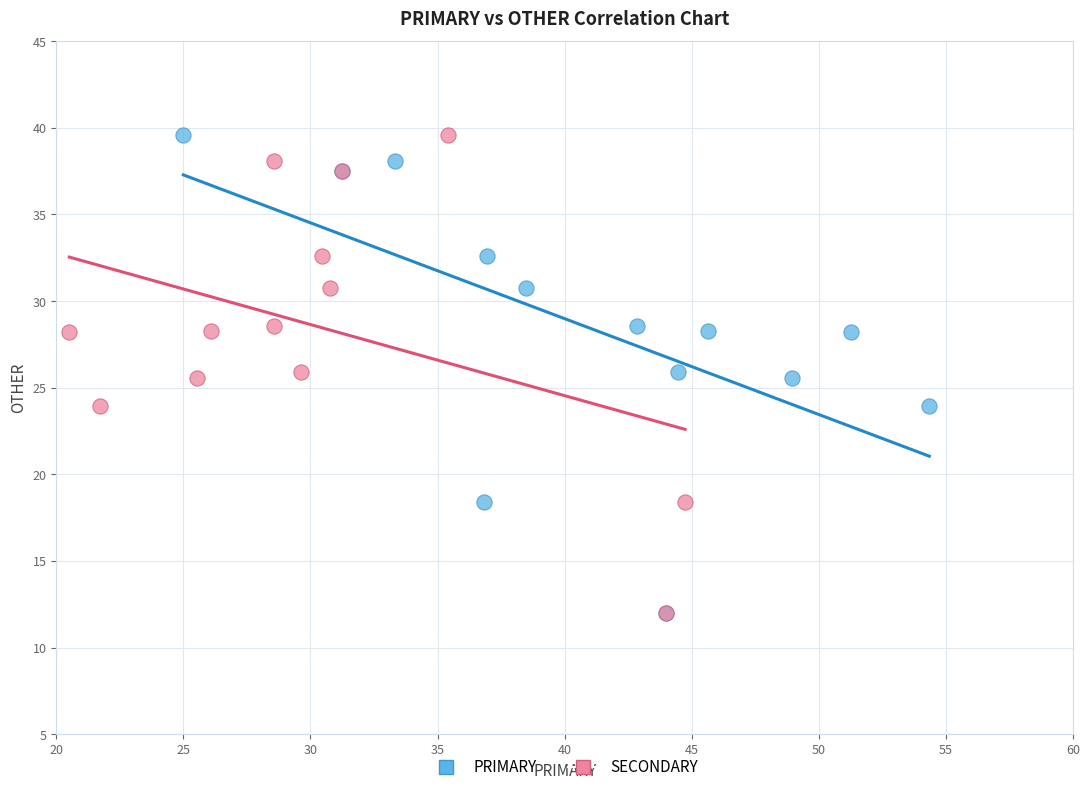

What are all the series names shown in the legend?

PRIMARY, SECONDARY